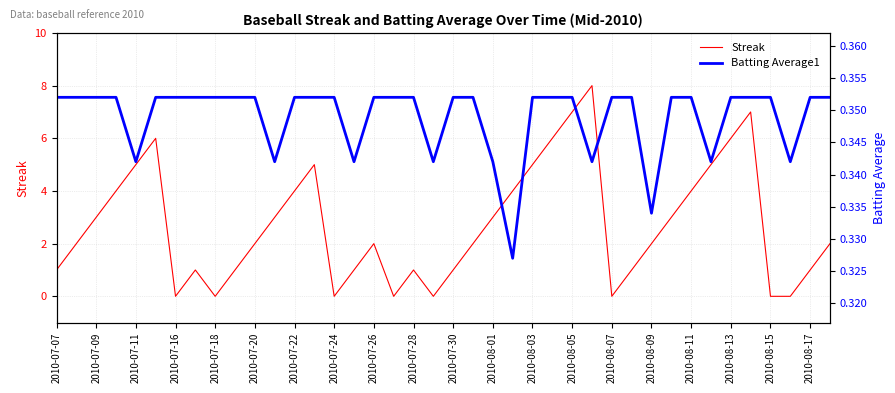

The Streak series shows 1 at 2010-07-09. True or false?

False